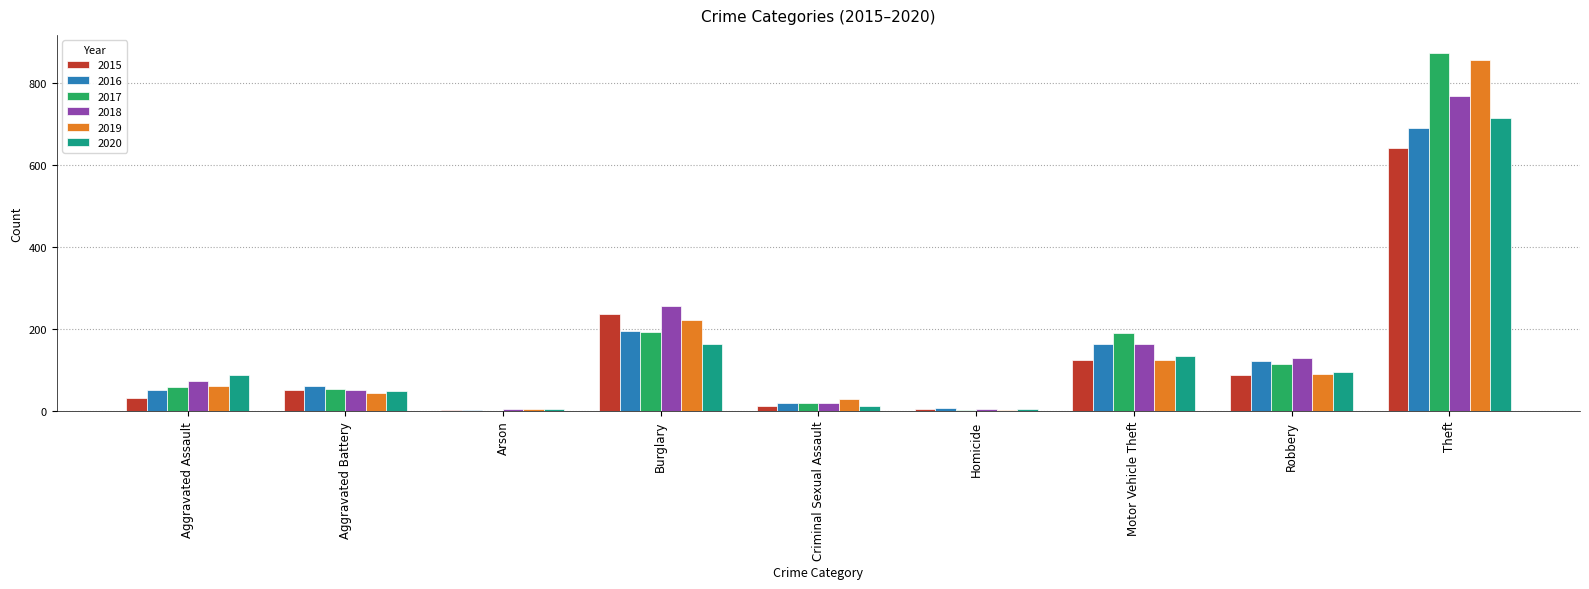

How many groups of bars are there?

9